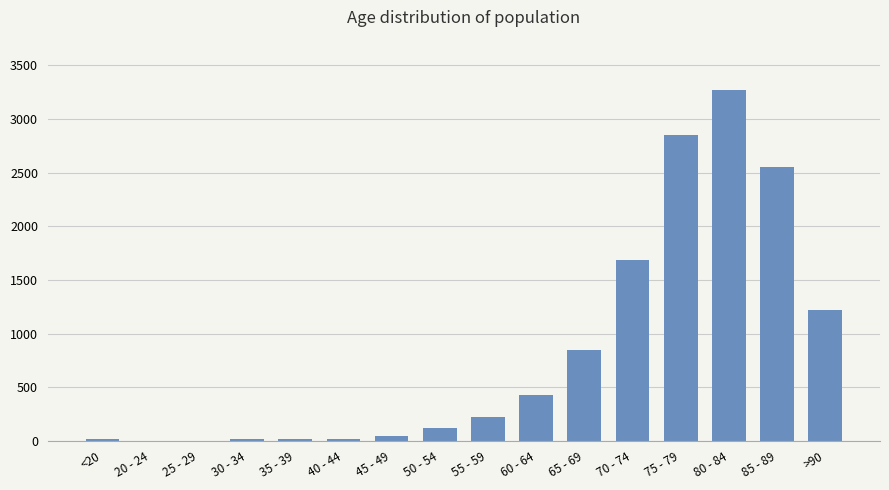

The chart shows a value of 2548 at 85 - 89. True or false?

True